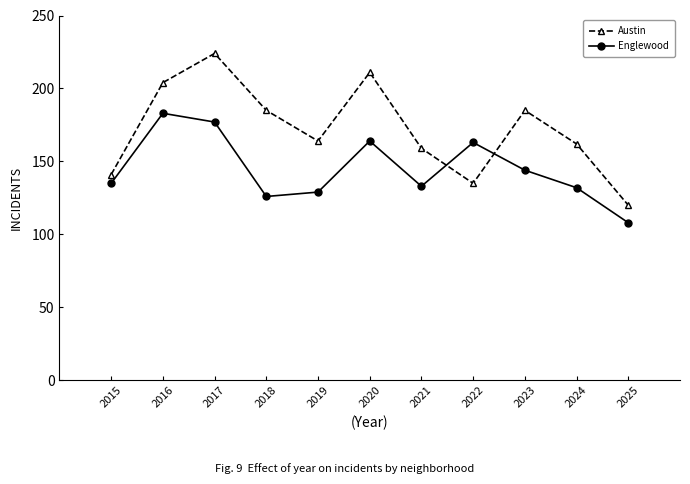

Reading left to right, extract all data points from this chart.

Austin: 2015=141	2016=204	2017=224	2018=185	2019=164	2020=211	2021=159	2022=135	2023=185	2024=162	2025=120
Englewood: 2015=135	2016=183	2017=177	2018=126	2019=129	2020=164	2021=133	2022=163	2023=144	2024=132	2025=108